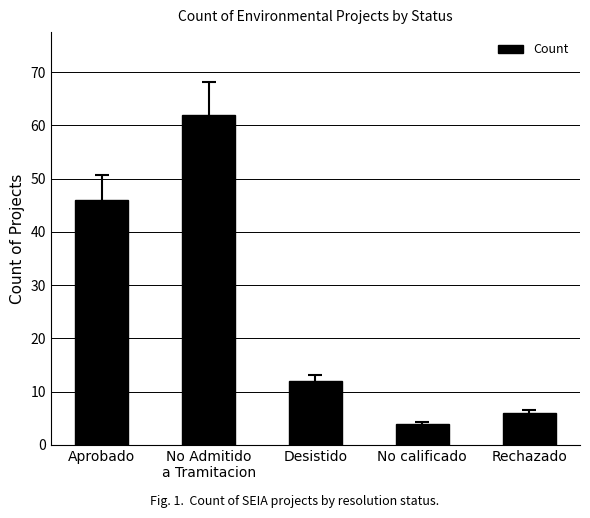

Rank the categories by value from highest to lowest.

No Admitido
a Tramitacion, Aprobado, Desistido, Rechazado, No calificado